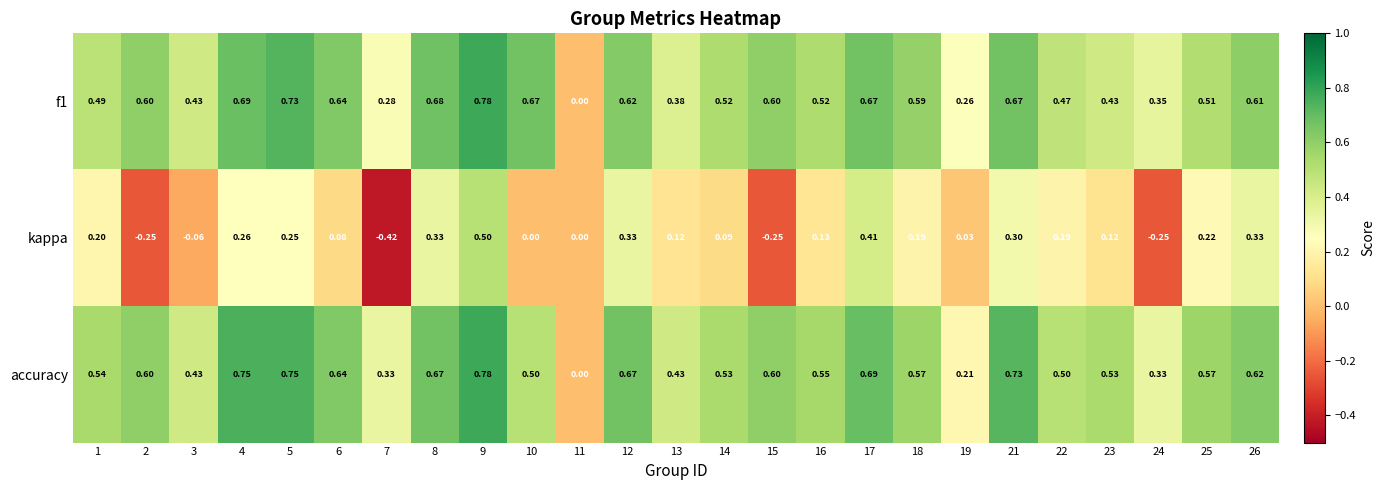

Which series has the largest range (max minus min)?

kappa